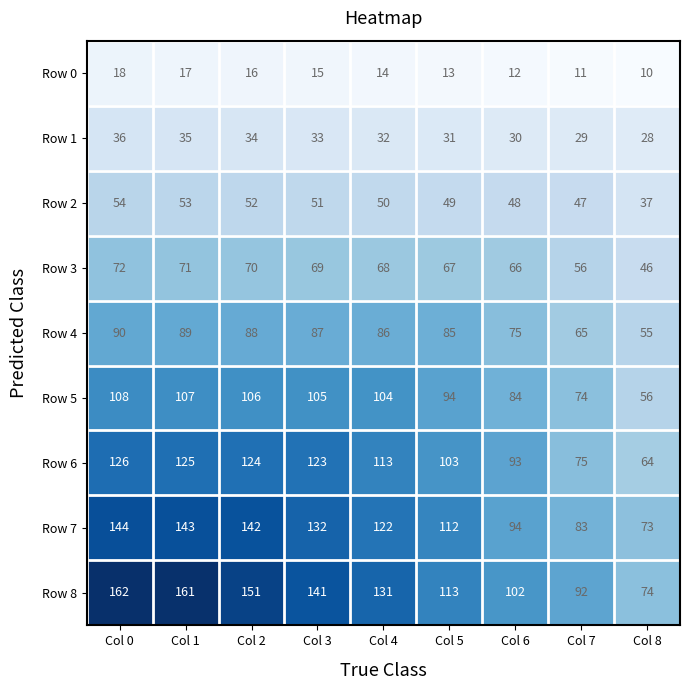

What is the difference between the second highest and minimum values in the Row 8 series?

87